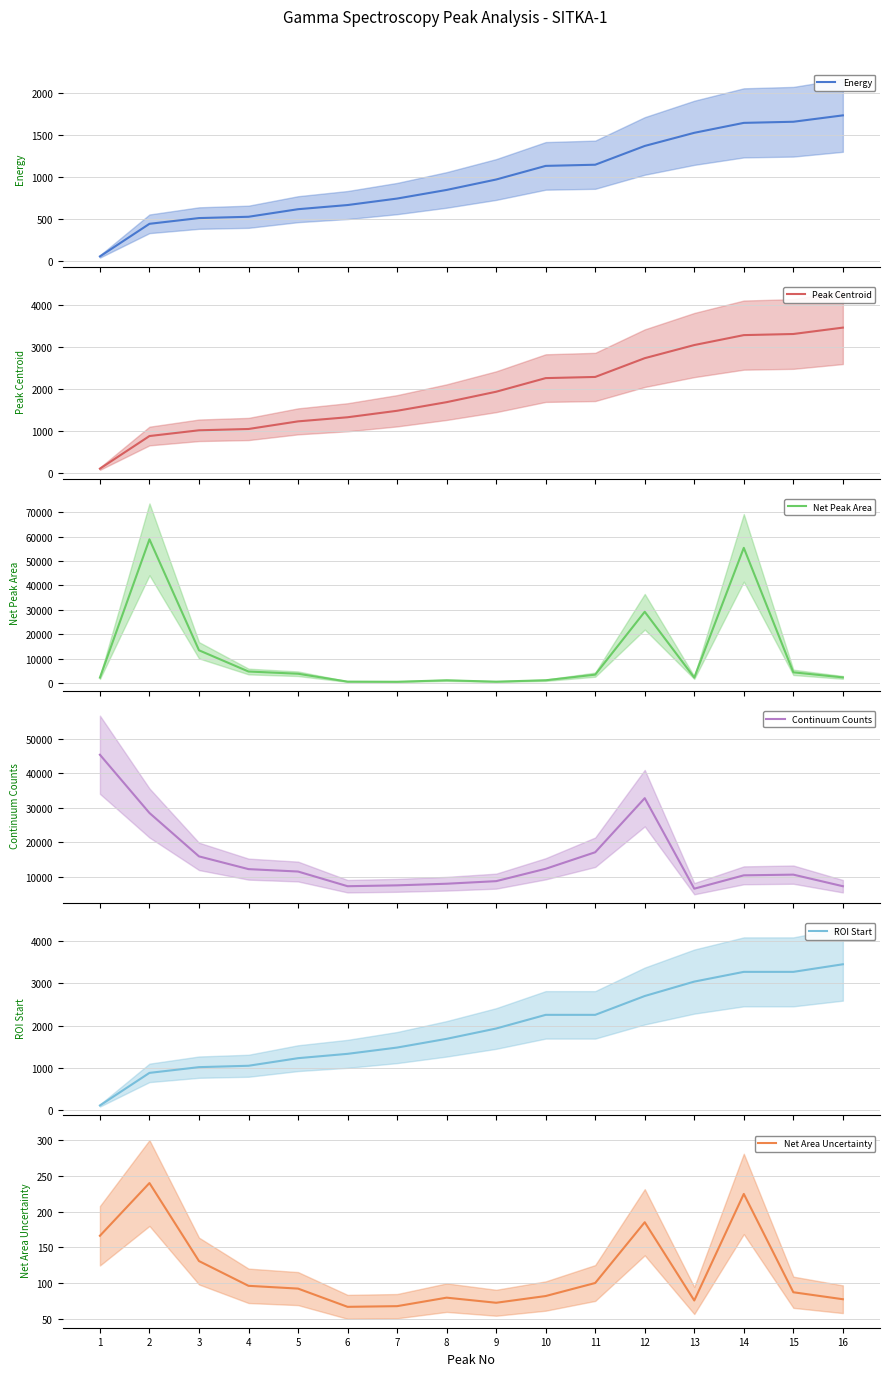

What is the difference between the Peak Centroid values at 16 and 8?

1772.0